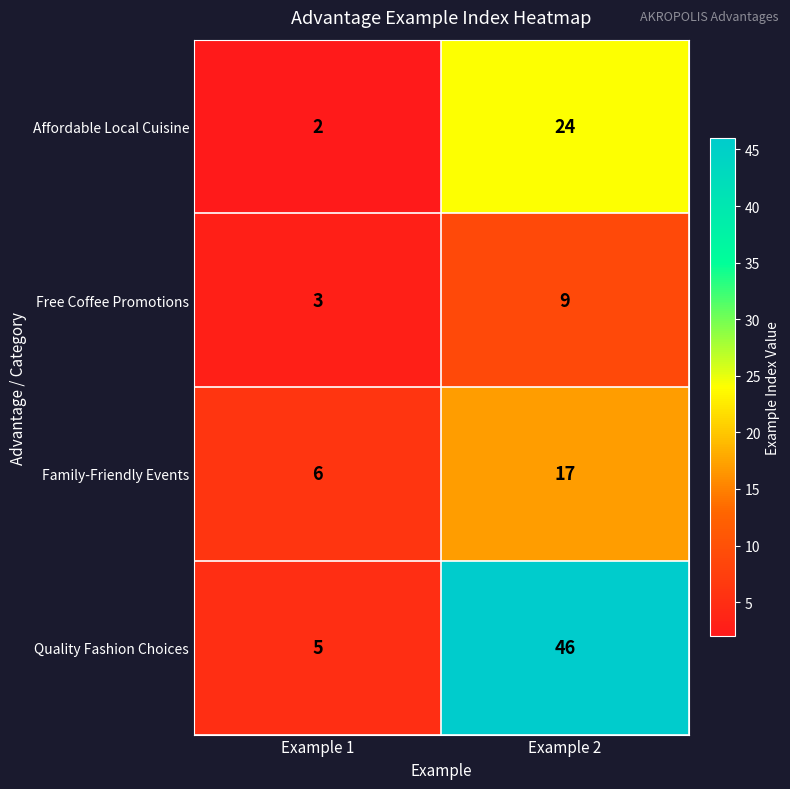

Where is Quality Fashion Choices nearest to the value 25?

Example 1